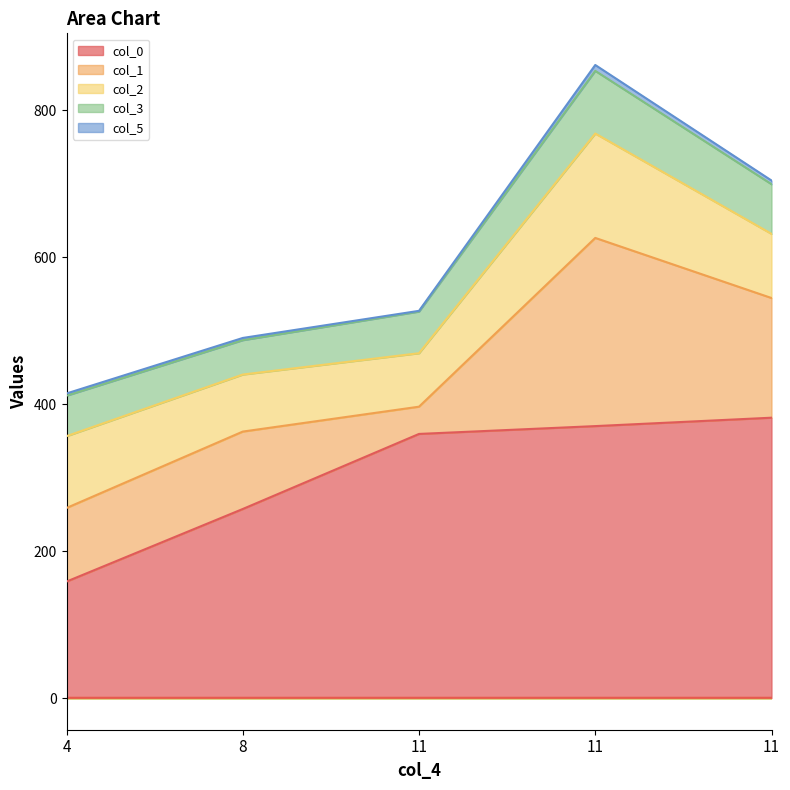

True or false: col_5 and col_0 cross at least once.

False